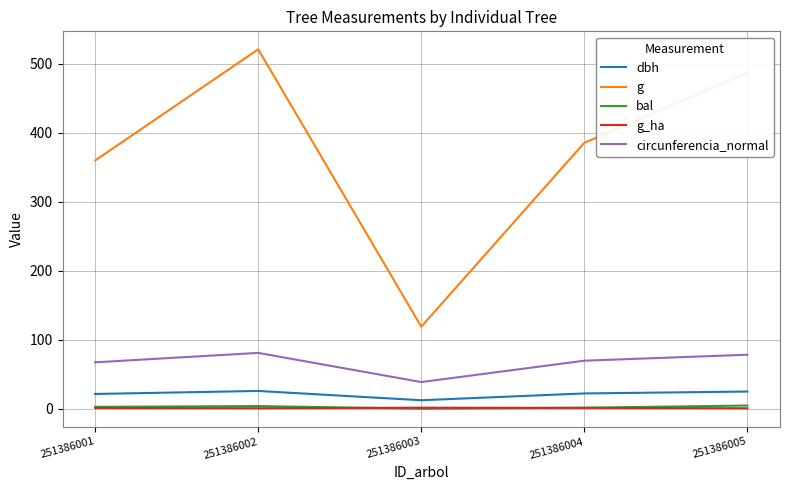

True or false: circunferencia_normal has a value of 111.6 at 251386001.

False